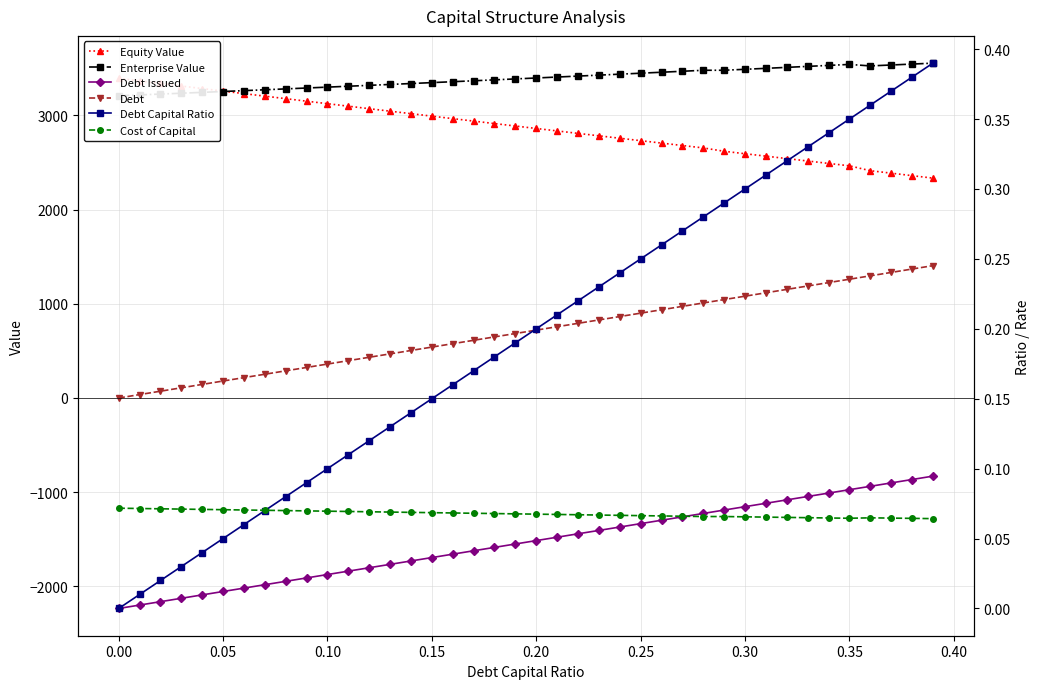

At which category does Cost of Capital reach its first local valley?

0.35